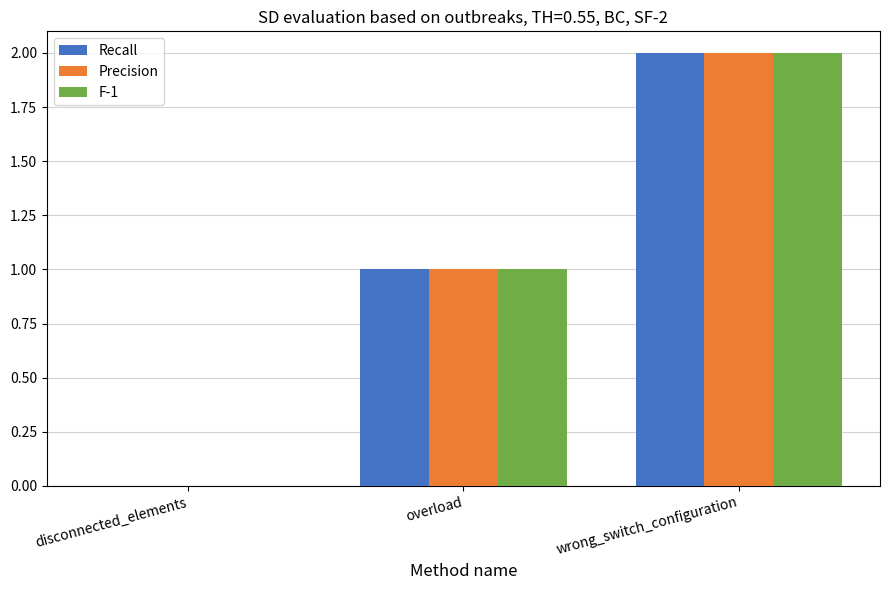

What is the sum of all Precision values?

3